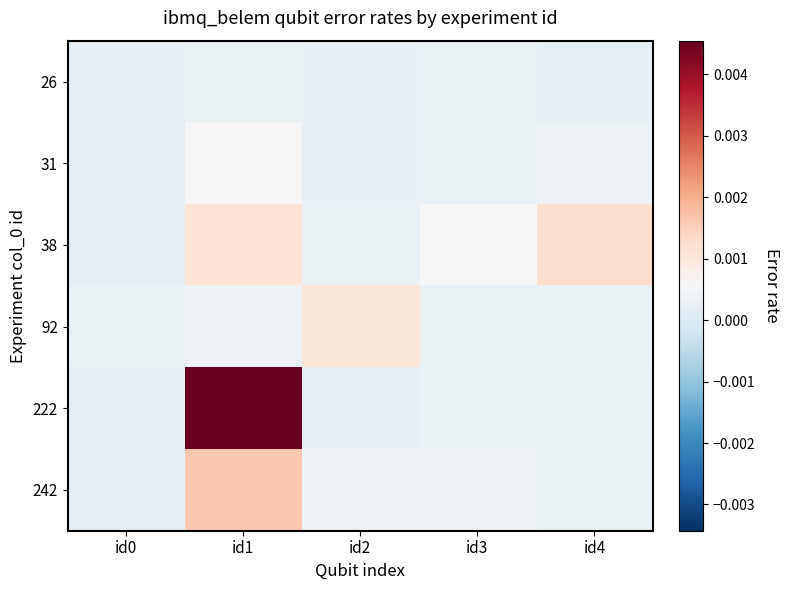

Between id0 and id1, which series saw the biggest shift?

222